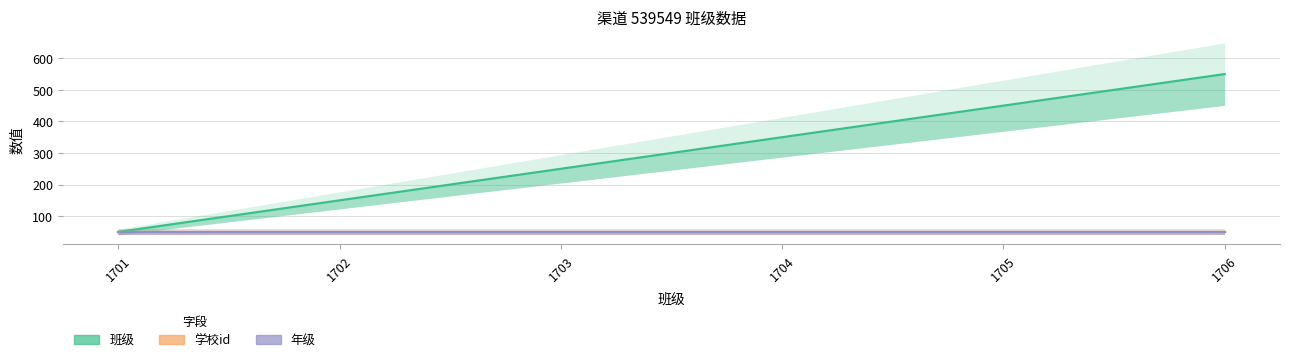

Is the value of 班级 at 1702 greater than the value of 年级 at 1705?

Yes